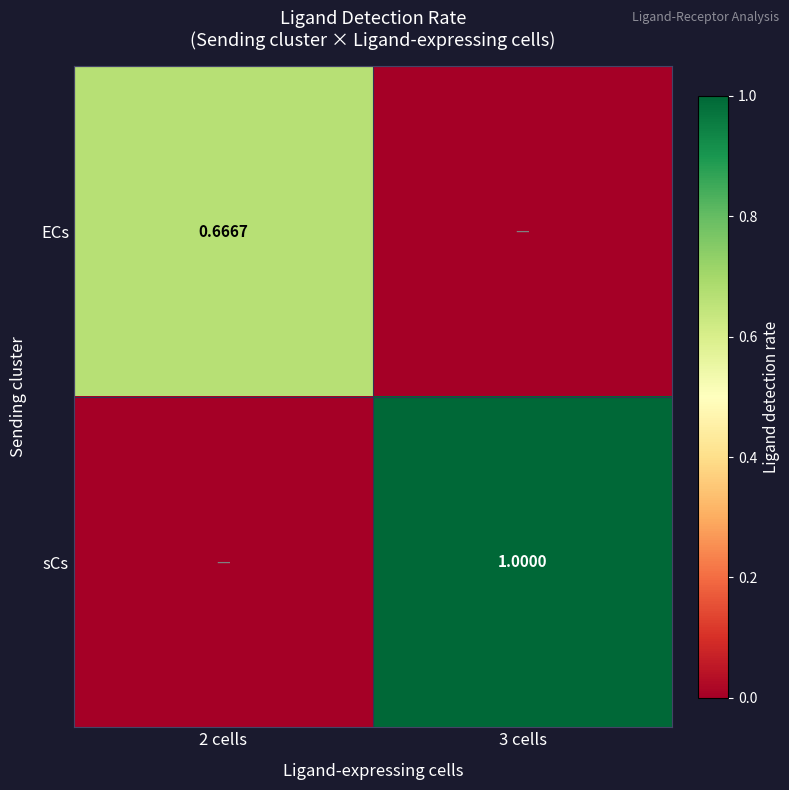

What is the difference between the ECs values at 3 cells and 2 cells?

0.7